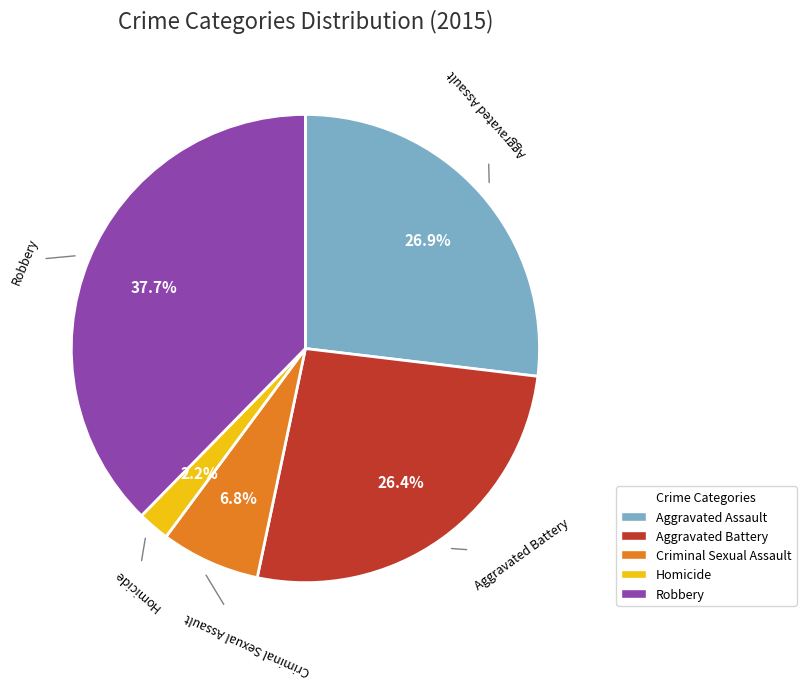

What percentage is NOT represented by Criminal Sexual Assault?

93.2%